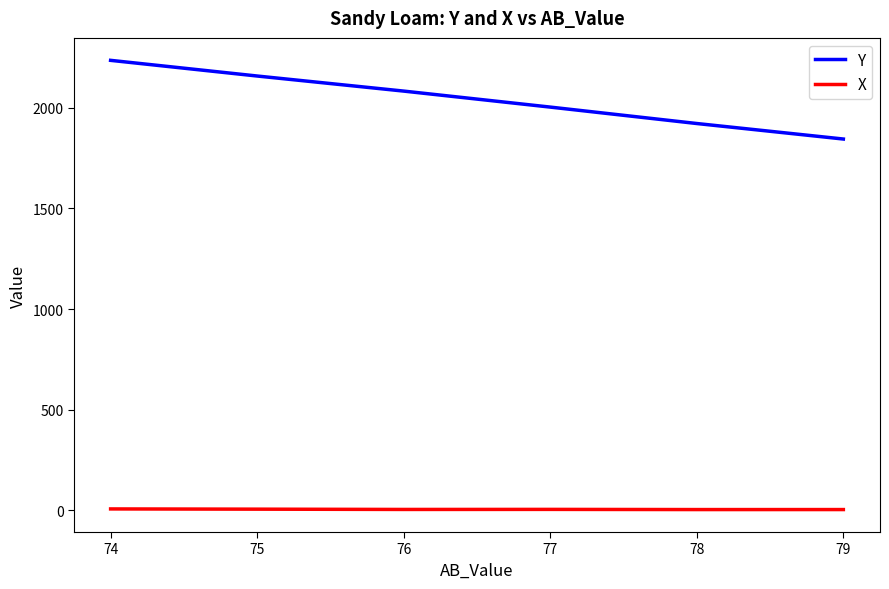

What is the average value of the X series?

4.9